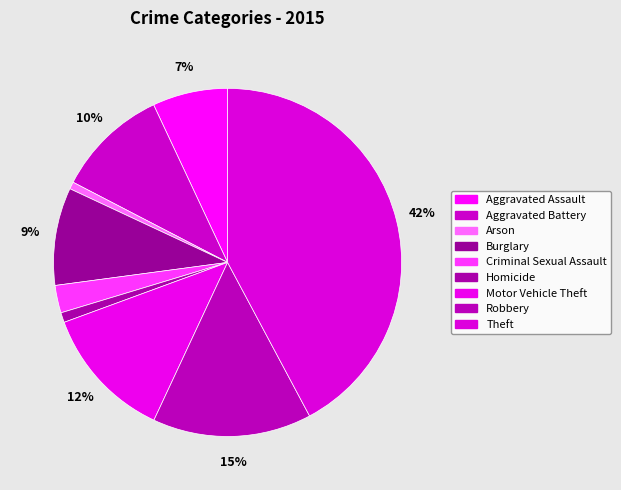

What percentage is the Burglary slice, to the nearest percent?

9%